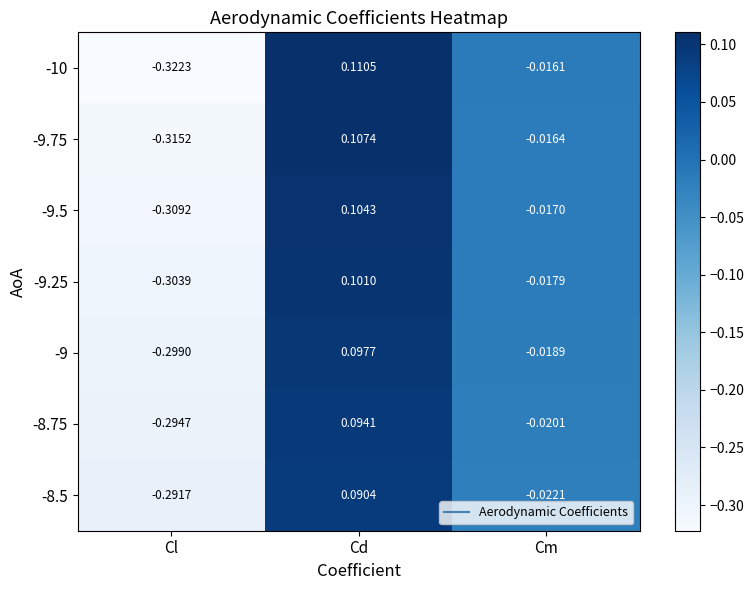

At which category is the sum across all series the highest?

Cd